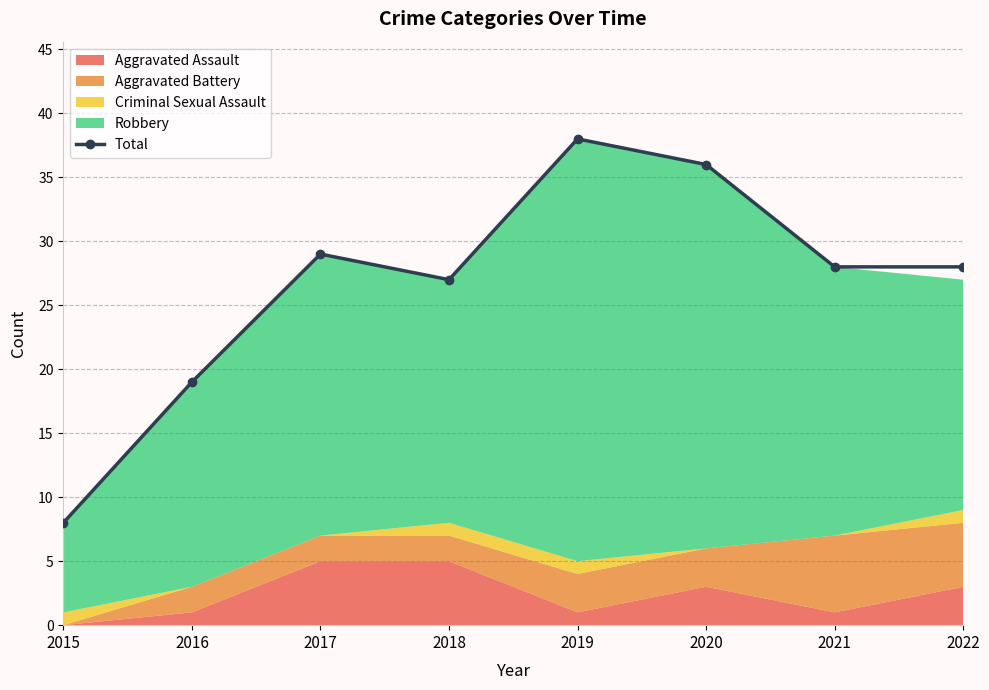

What is the smallest value displayed?

8